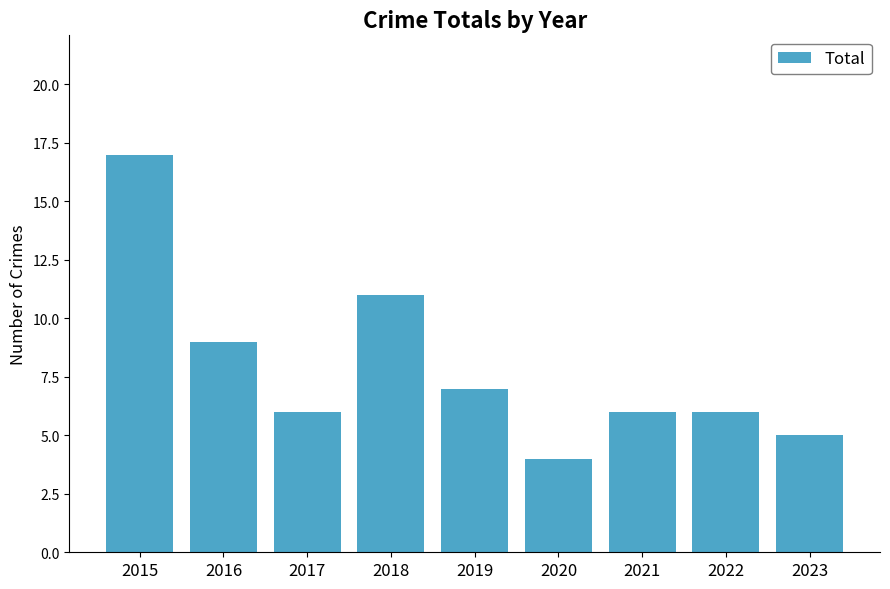

How many data points does each series have?

9